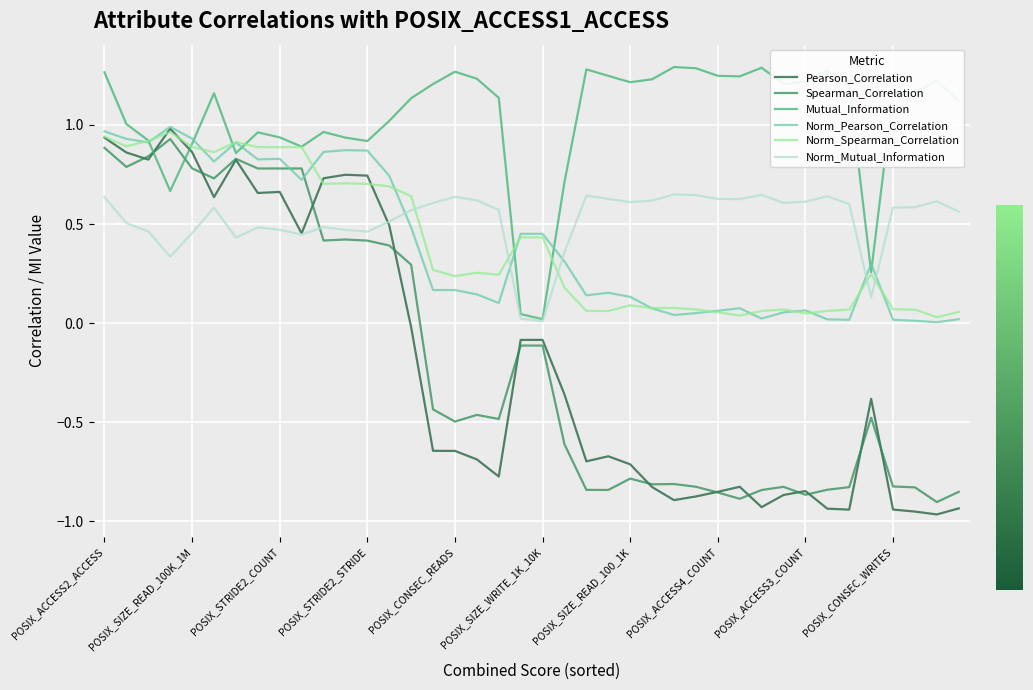

Is this an area chart (filled region under the line)?

No